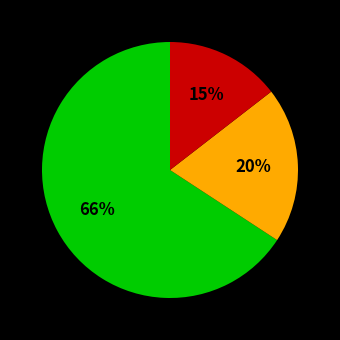

Is there any slice that represents more than half of the pie?

Yes